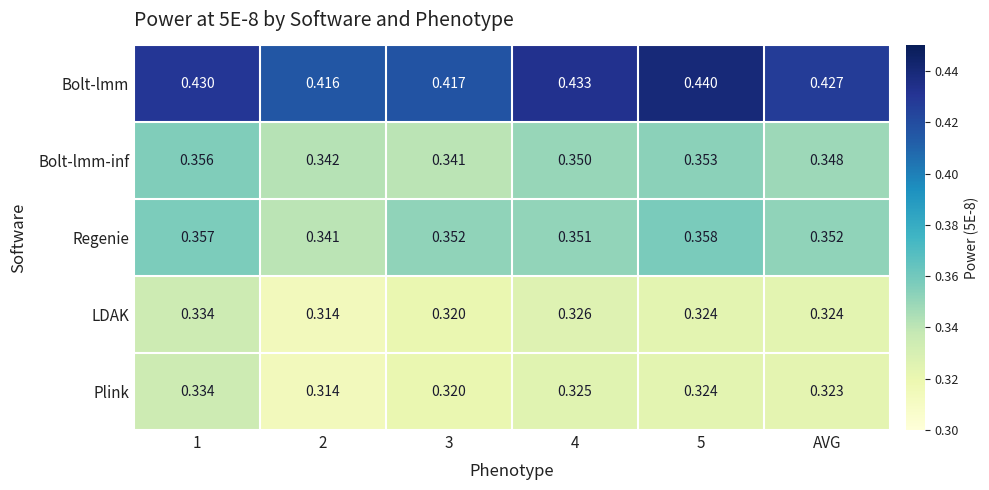

Which series has the largest total across all categories?

Bolt-lmm